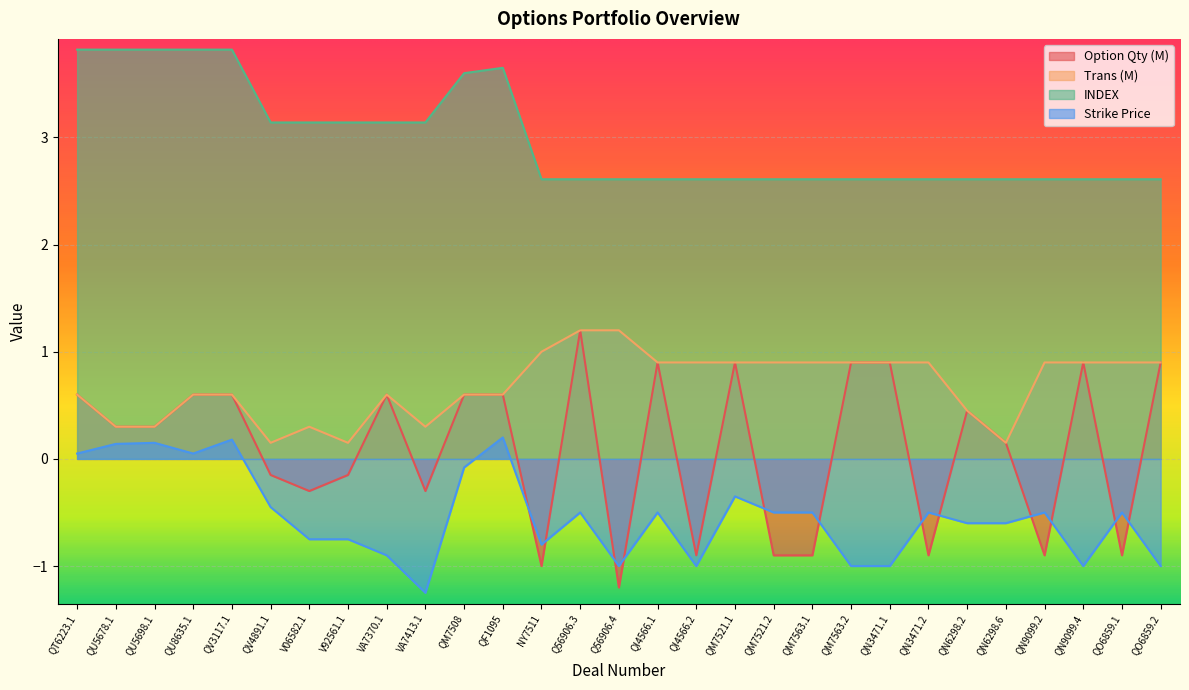

How many interior local peaks does the Option Qty series have?

6